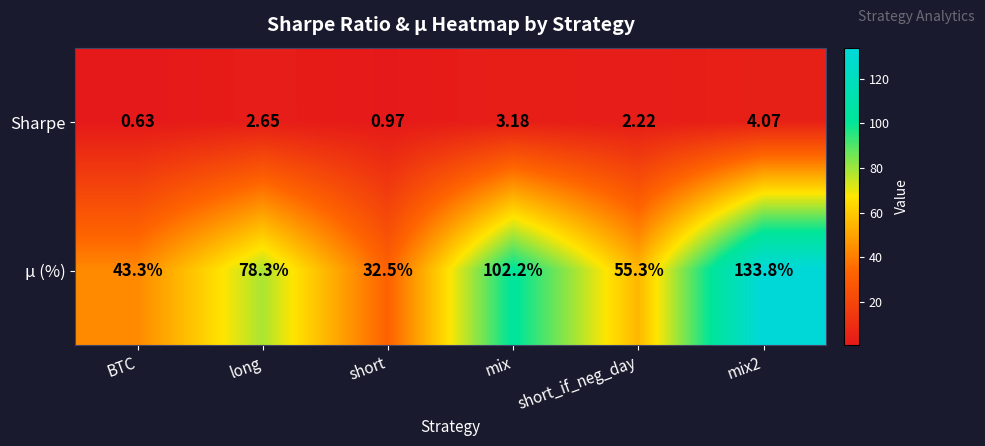

At which label is μ (%) closest to 83?

long